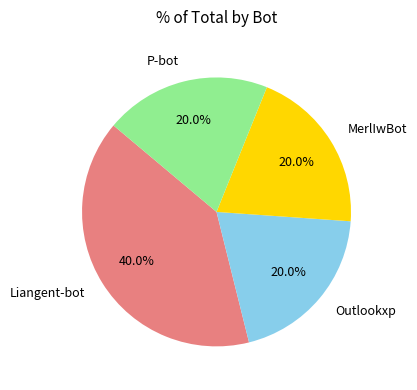

Between P-bot and Liangent-bot, which is larger?

Liangent-bot